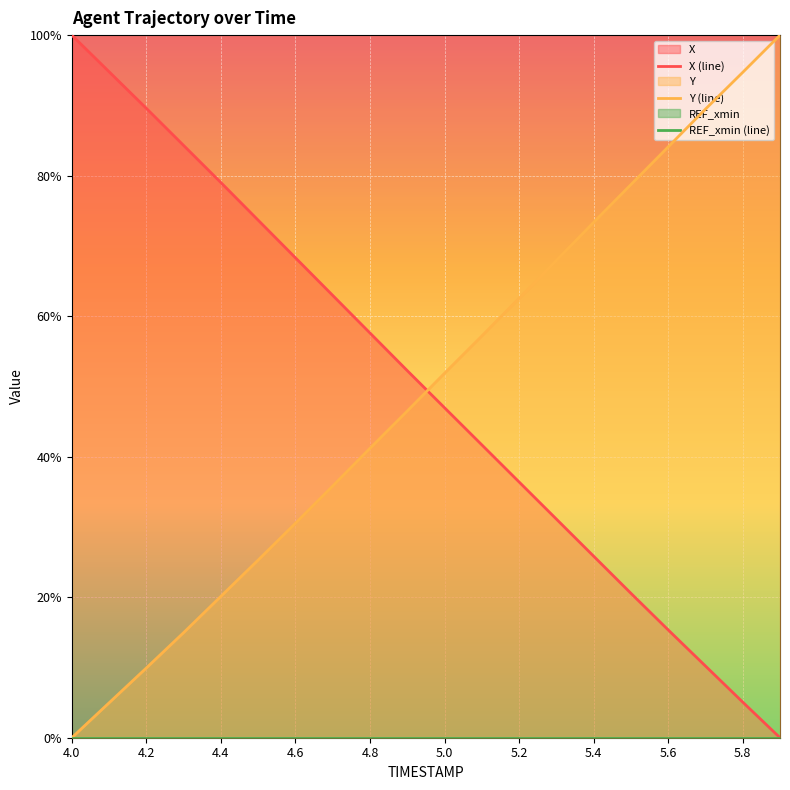

True or false: Y (line) and REF_xmin (line) cross at least once.

False